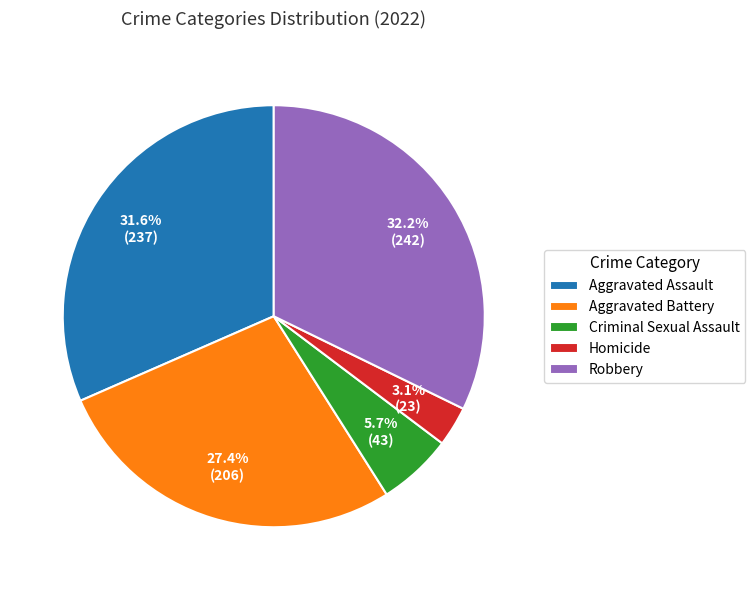

Does Robbery account for over 50% of the chart?

No